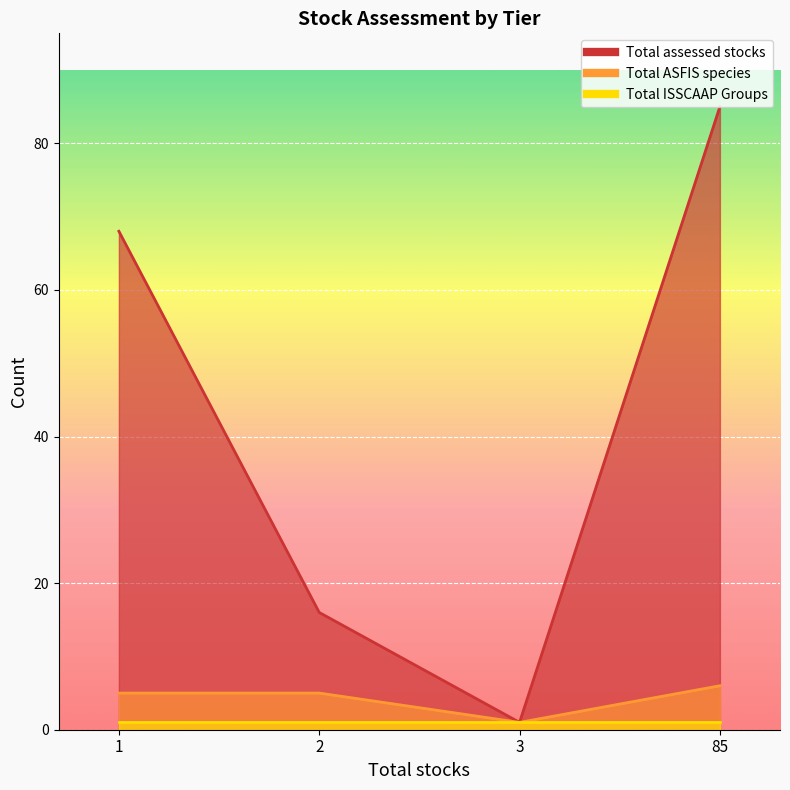

Is it true that Total assessed stocks equals 68 at 1?

True